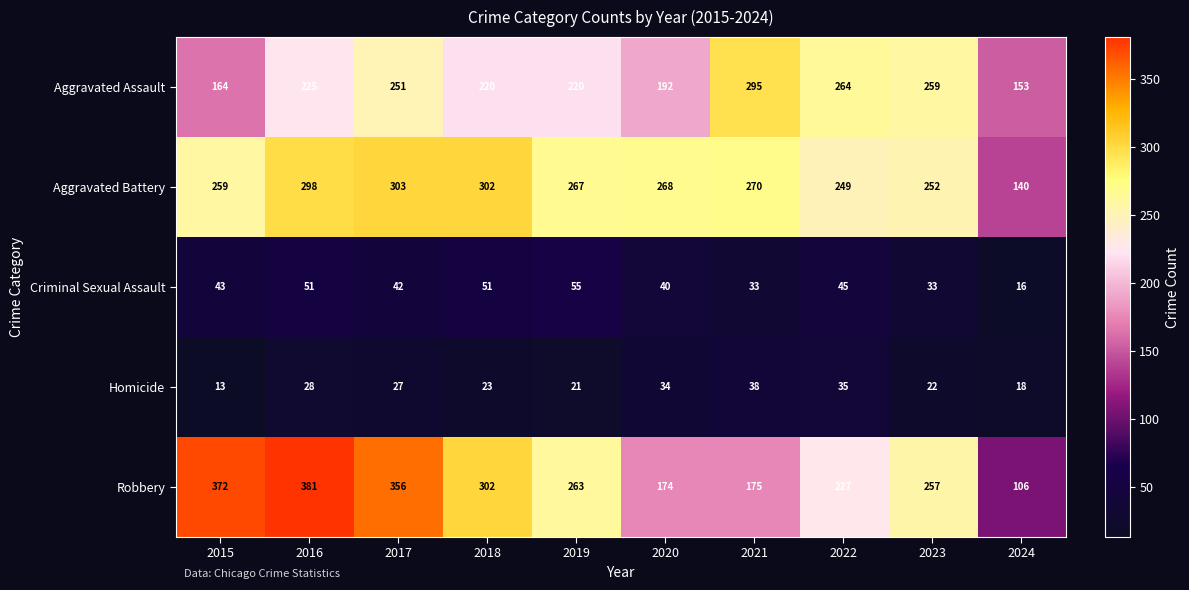

Which category has the lowest value in the Robbery series?

2024